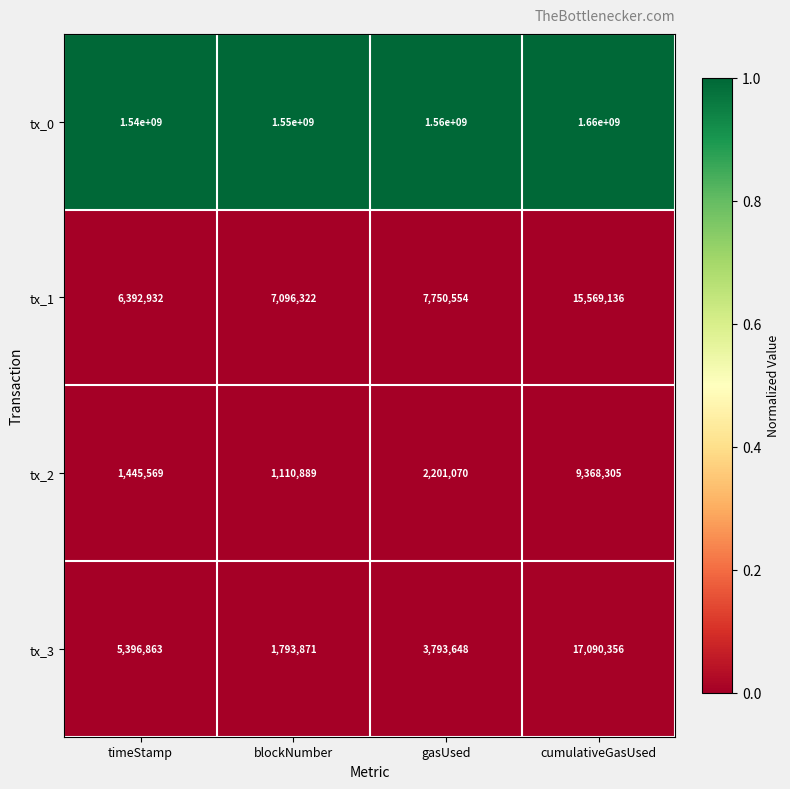

List the series in order of their peak value, highest first.

tx_0, tx_3, tx_1, tx_2